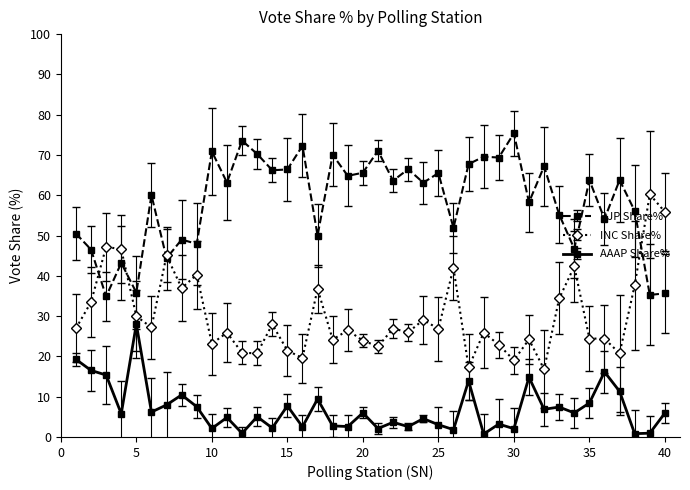

Rank the series by their average value, from lowest to highest.

AAAP Share%, INC Share%, BJP Share%